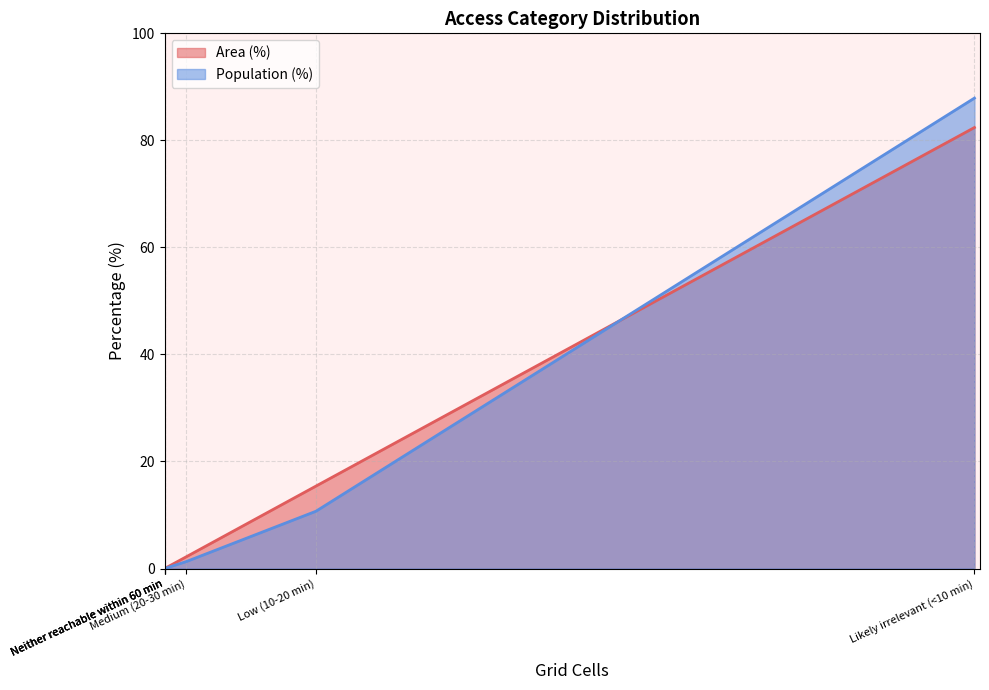

How many values are below 1?

3